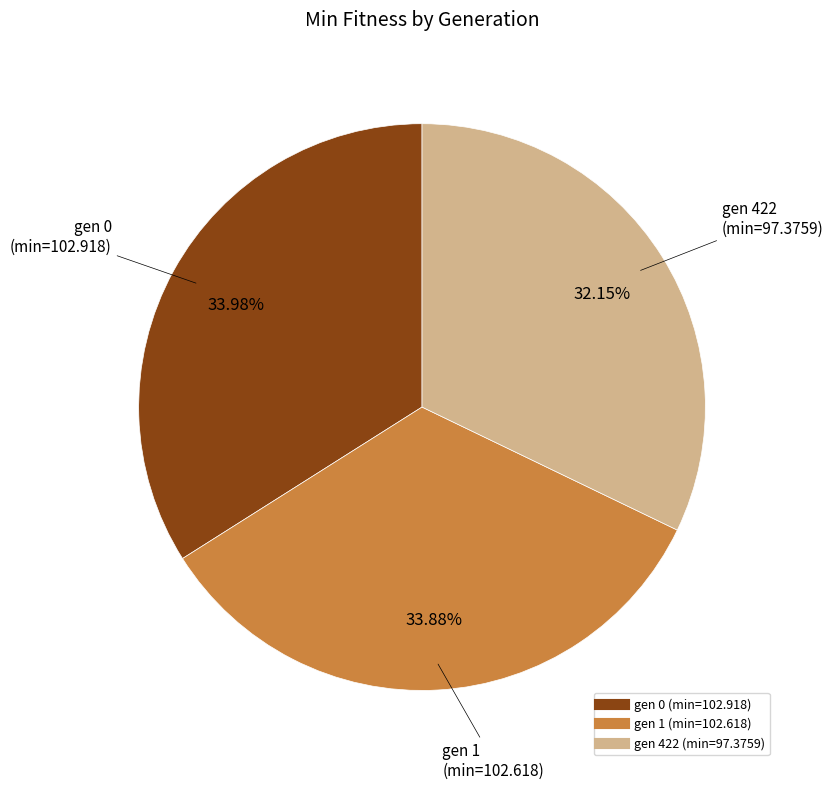

What is the ratio of the value at gen 1 (min=102.618) to the value at gen 422 (min=97.3759)?

1.1